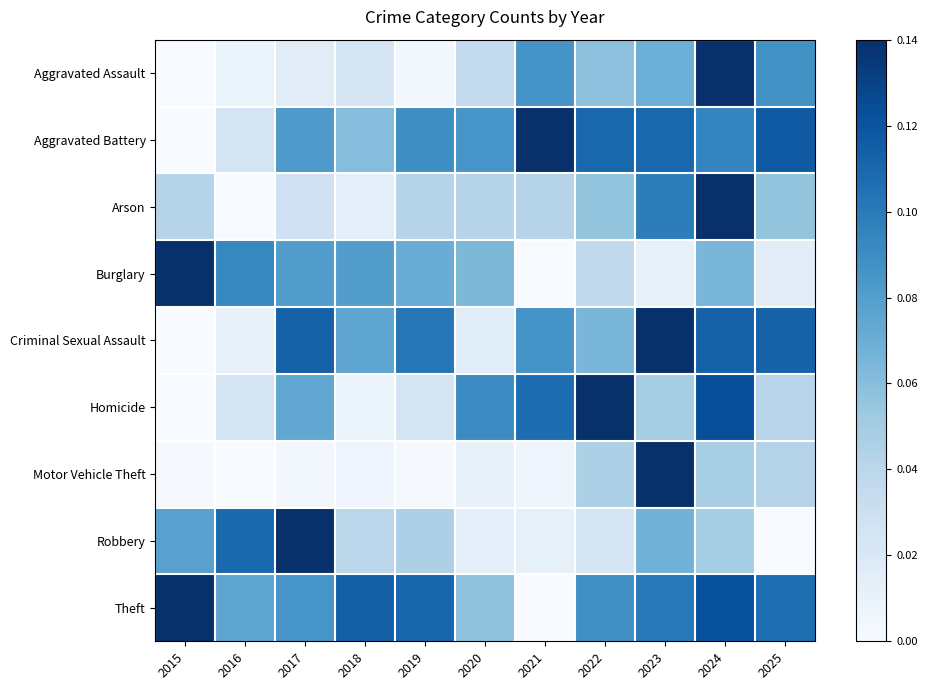

What is the greatest value displayed?

1.0